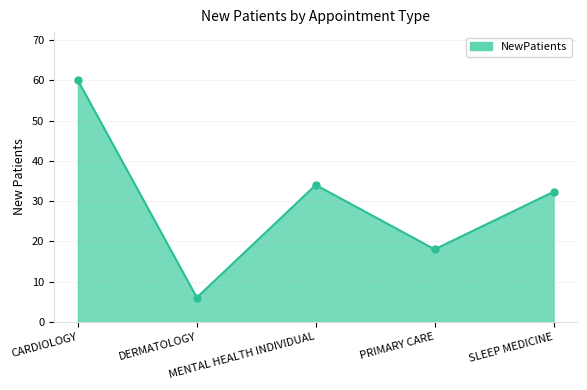

What is the approximate value at MENTAL HEALTH INDIVIDUAL?

34.0